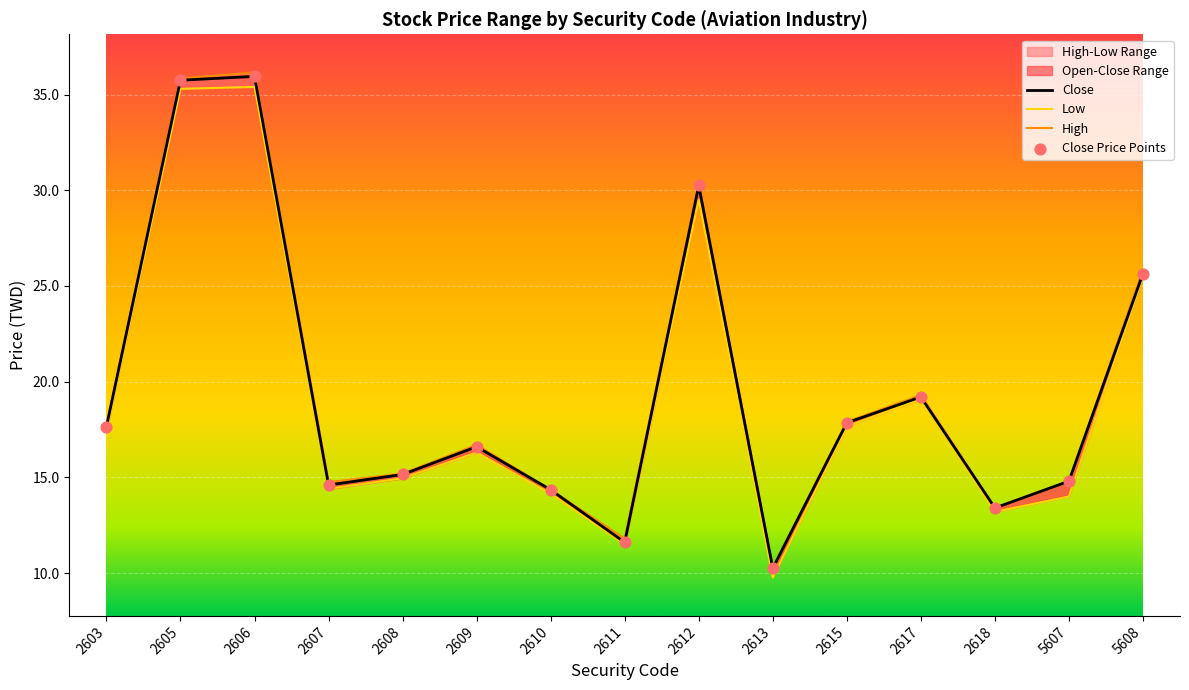

Which series has the largest Y range (max minus min)?

High